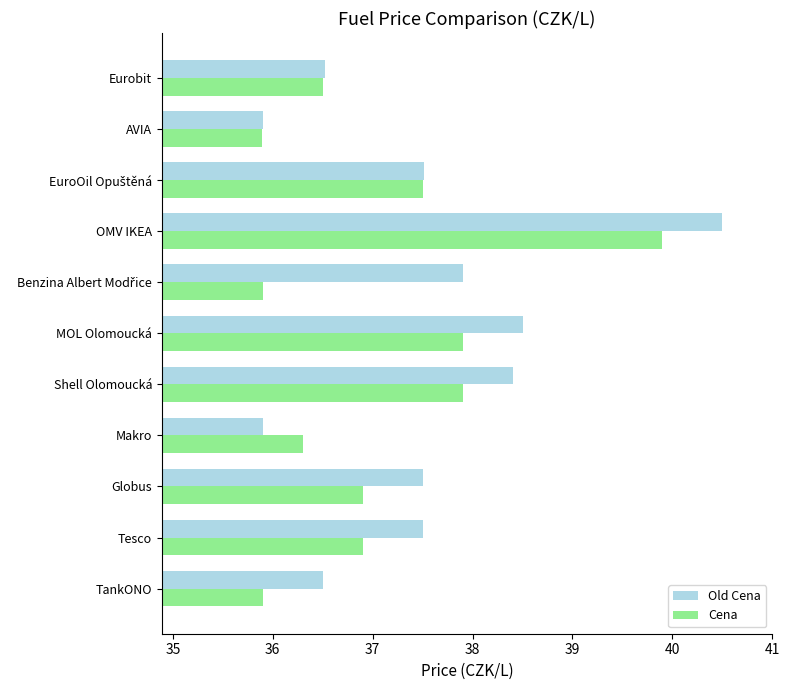

List the series in order of their peak value, highest first.

Old Cena, Cena